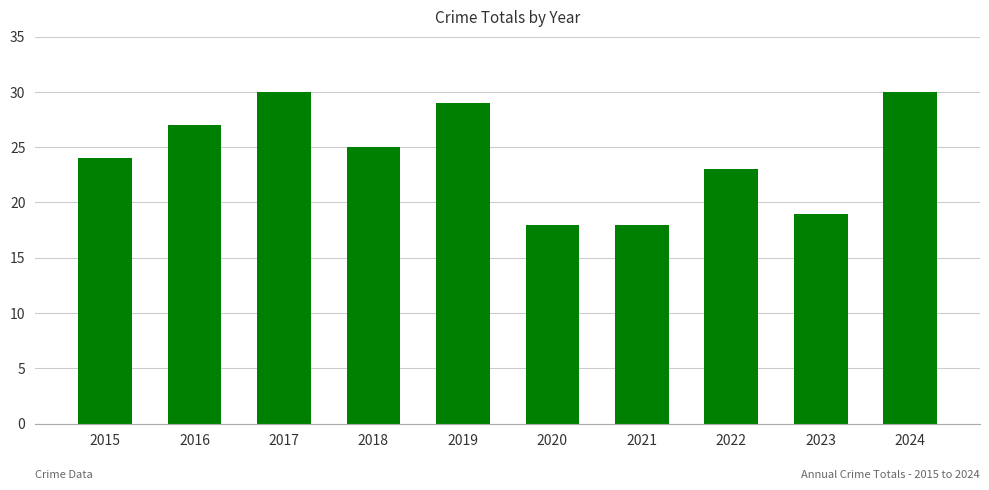

What is the maximum value shown in the chart?

30